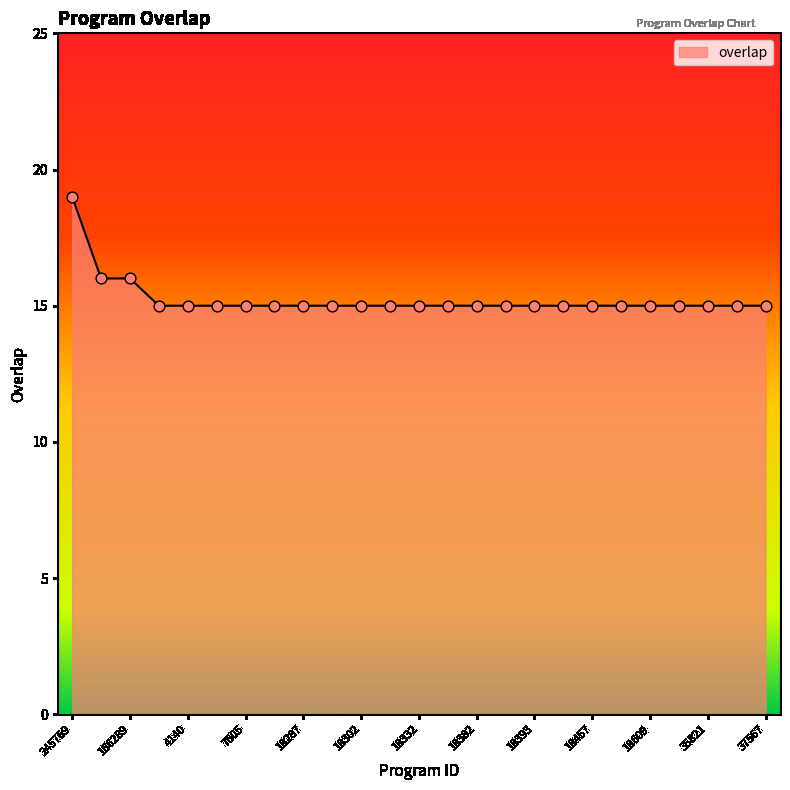

What is the greatest value displayed?

19